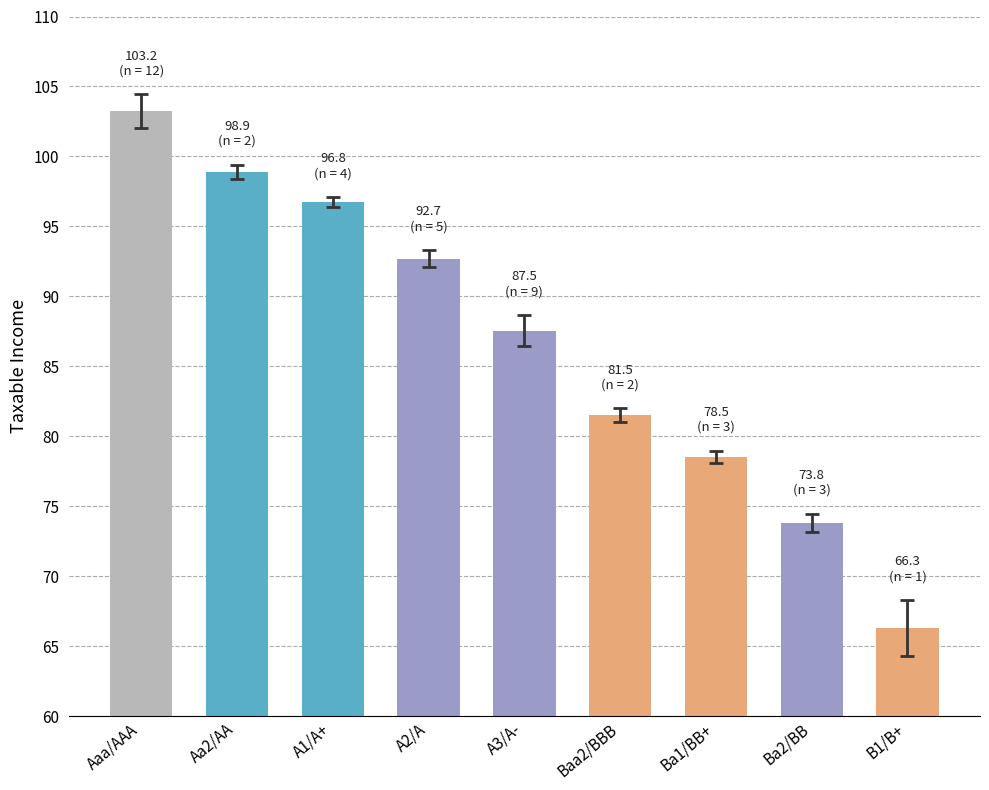

What is the average value?

86.6